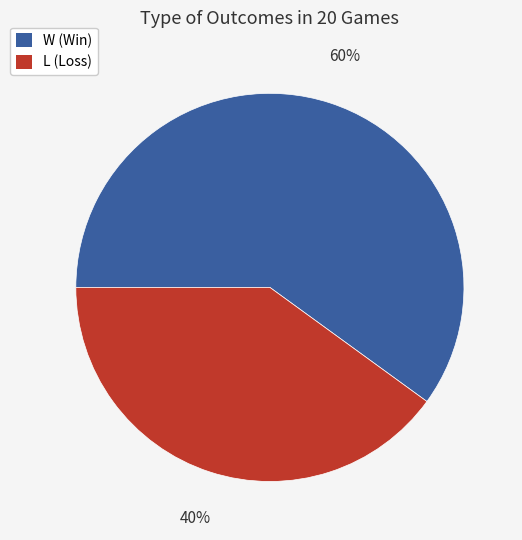

To the nearest percent, what portion does L represent?

40%